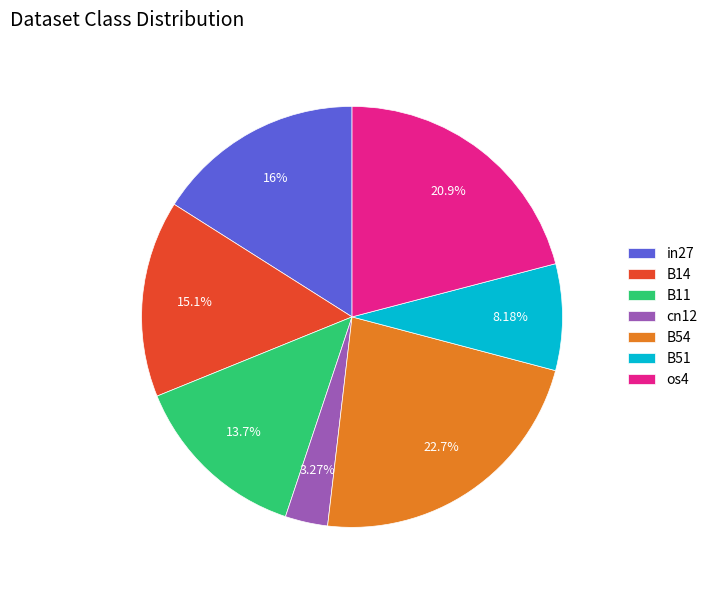

Which has a higher value, B51 or cn12?

B51